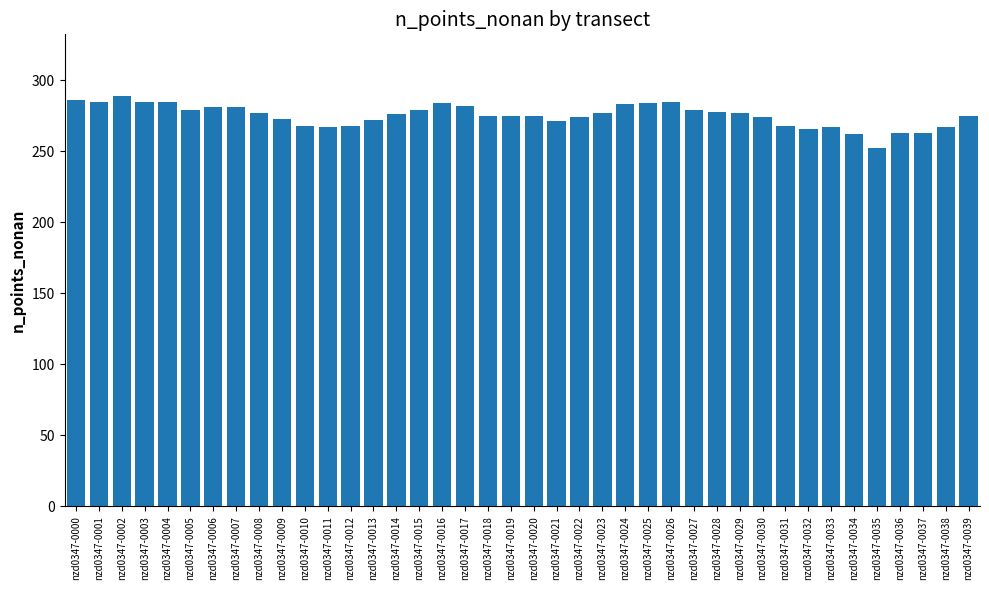

What is the change in value from nzd0347-0010 to nzd0347-0032?

-2